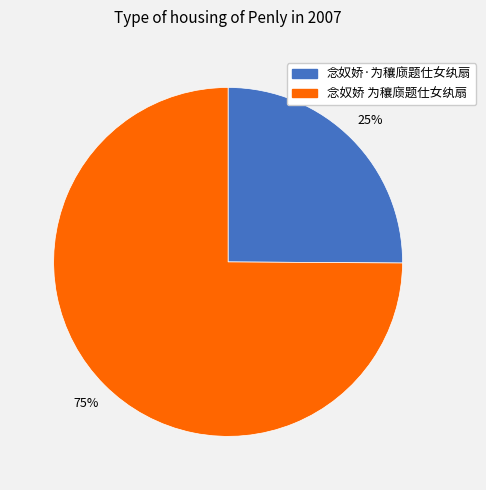

Between 念奴娇·为穰庼题仕女纨扇 and 念奴娇 为穰庼题仕女纨扇, which is larger?

念奴娇 为穰庼题仕女纨扇